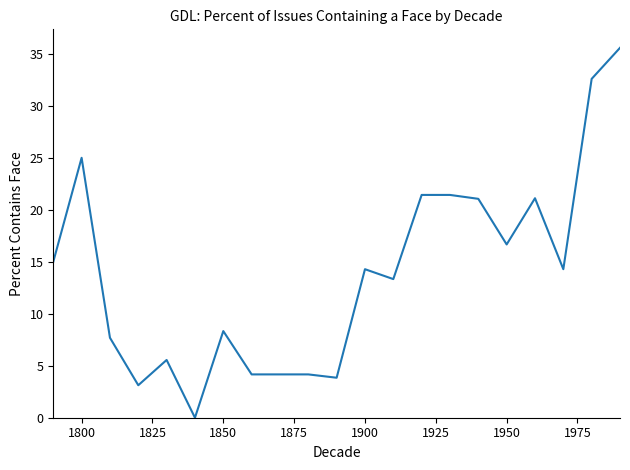

What is the greatest value displayed?

35.6